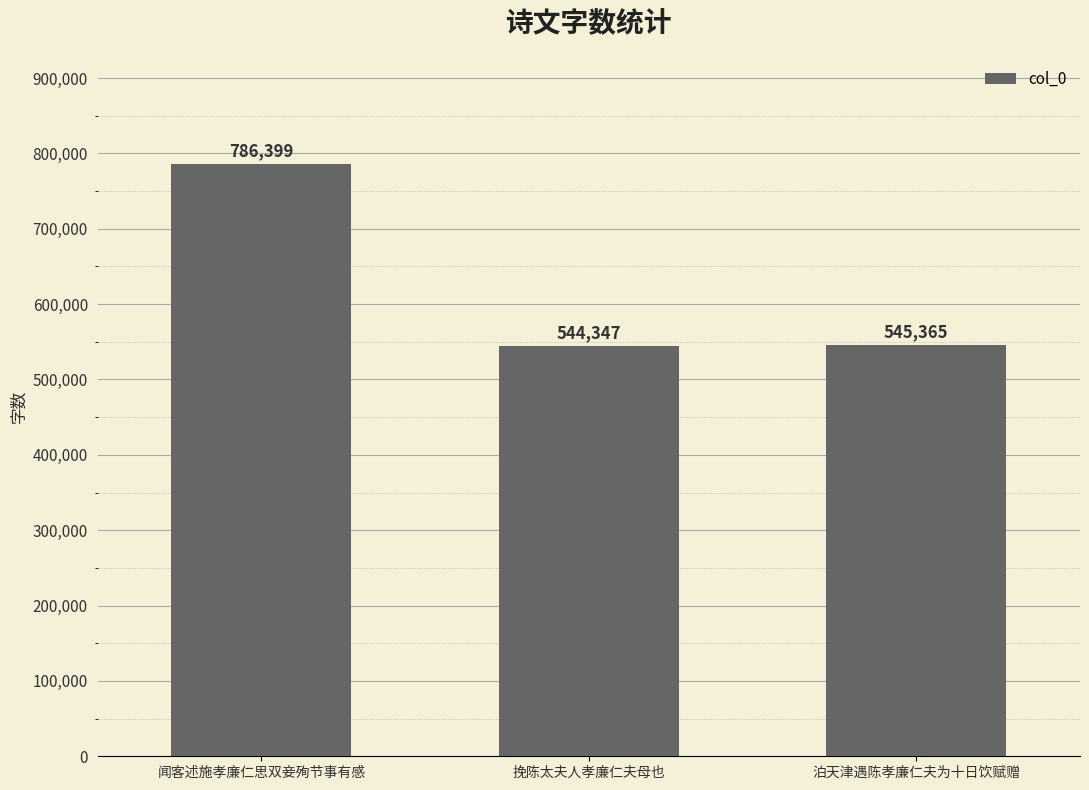

How many data points does each series have?

3